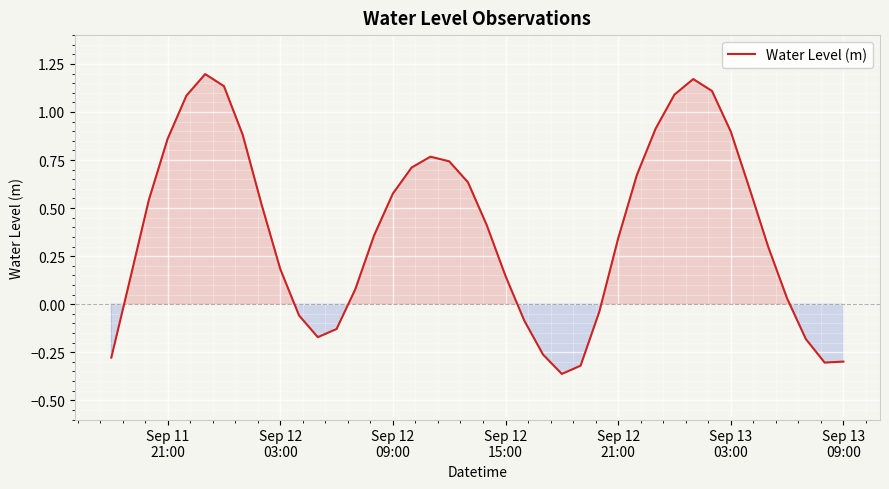

Reading left to right, extract all data points from this chart.

-0.3	0.1	0.5	0.9	1.1	1.2	1.1	0.9	0.5	0.2	-0.1	-0.2	-0.1	0.1	0.4	0.6	0.7	0.8	0.7	0.6	0.4	0.1	-0.1	-0.3	-0.4	-0.3	-0.0	0.3	0.7	0.9	1.1	1.2	1.1	0.9	0.6	0.3	0.0	-0.2	-0.3	-0.3